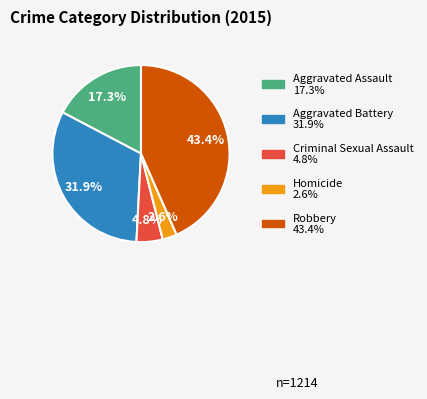

Count the number of slices in the pie.

5